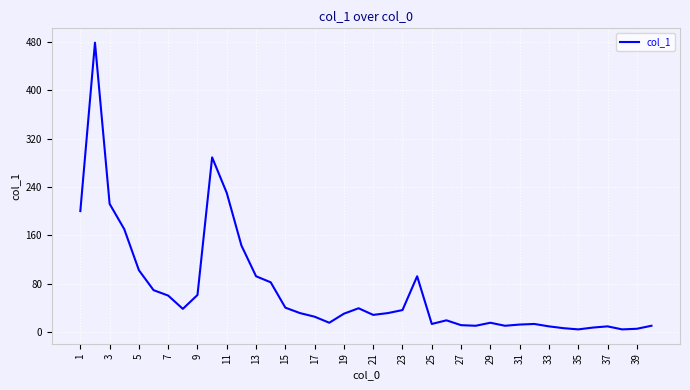

What is the greatest value displayed?

479